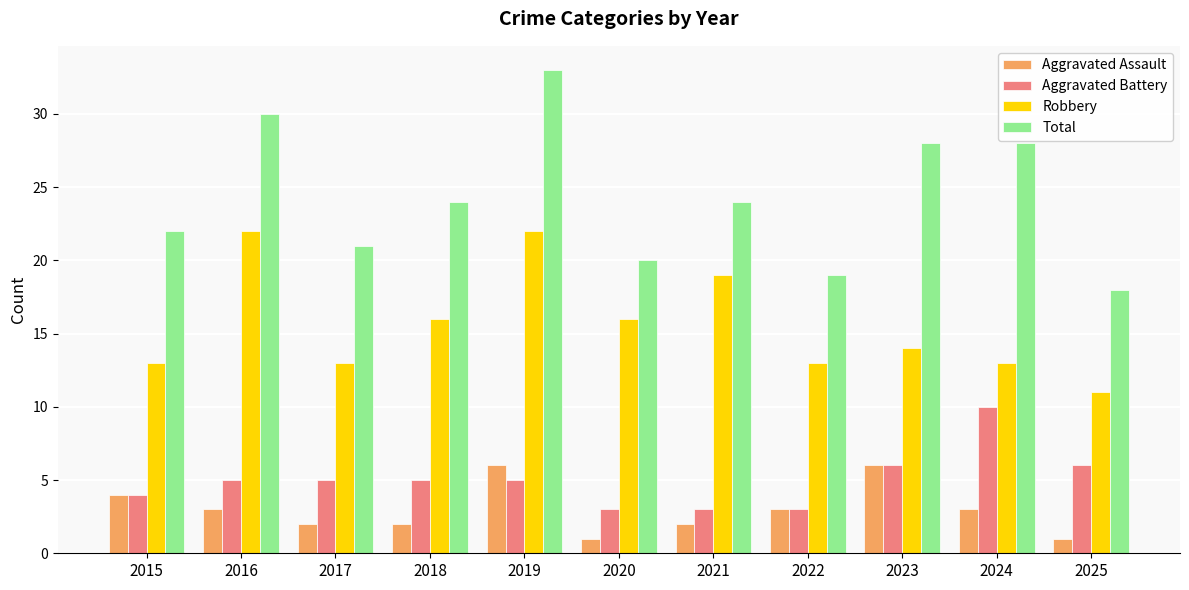

Is it true that Robbery equals 16 at 2018?

True